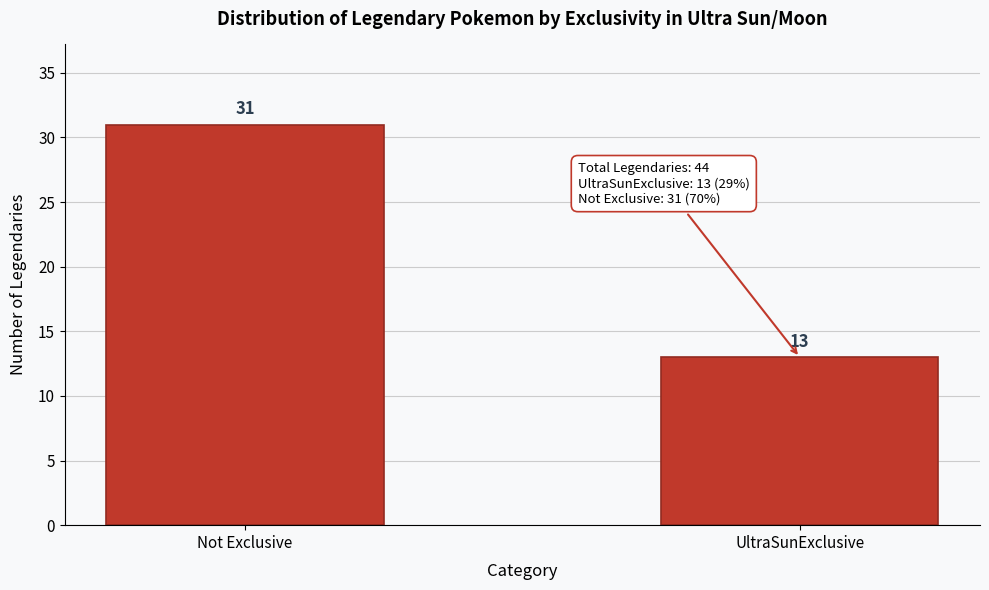

Reading left to right, list all the values displayed in this chart.

Not Exclusive=31	UltraSunExclusive=13